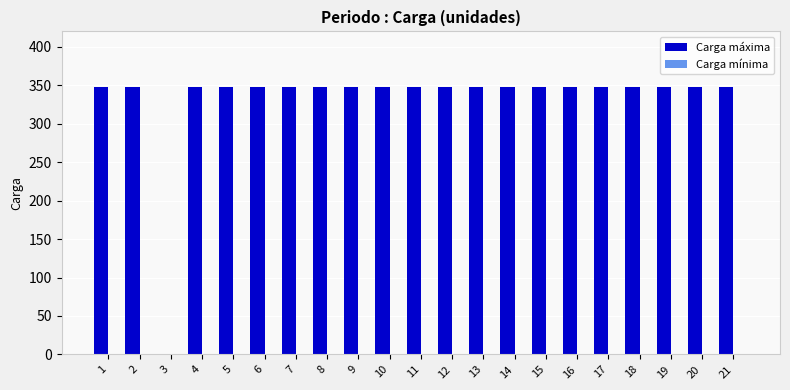

Read the value at 21.

348